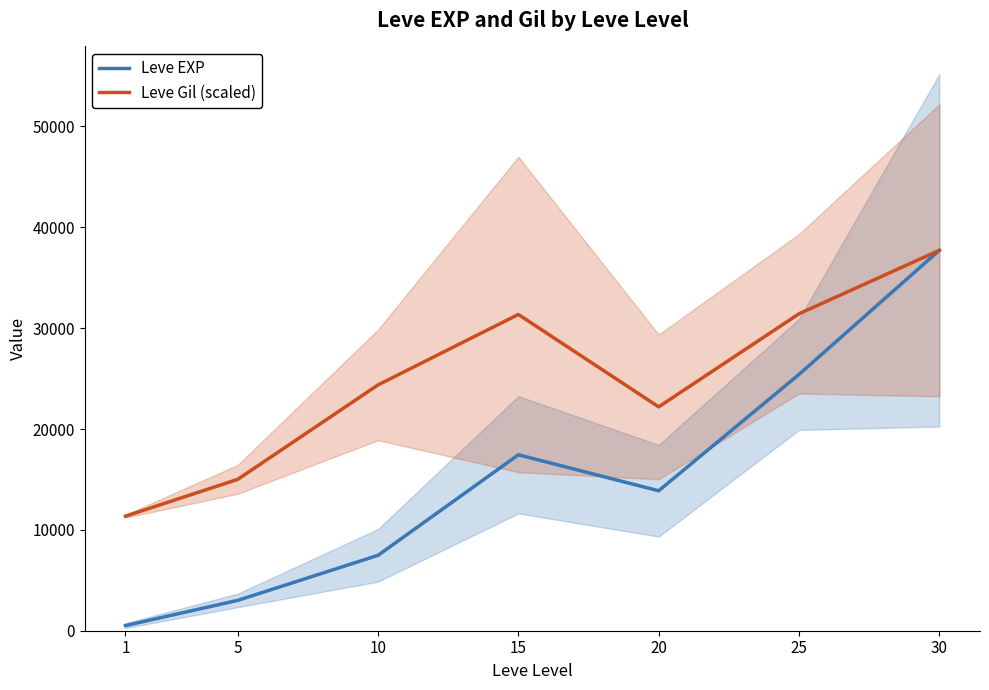

Which series has the widest spread of values?

Leve EXP